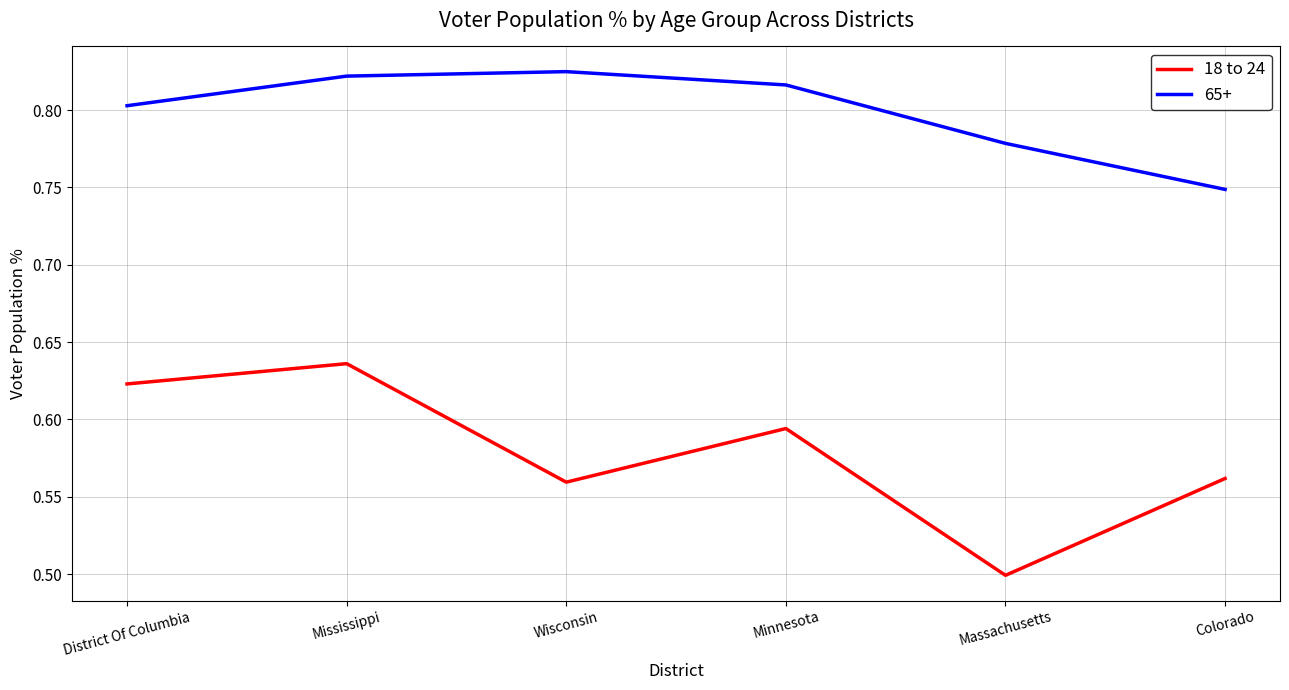

The value of 65+ at Minnesota is 1.1. True or false?

False